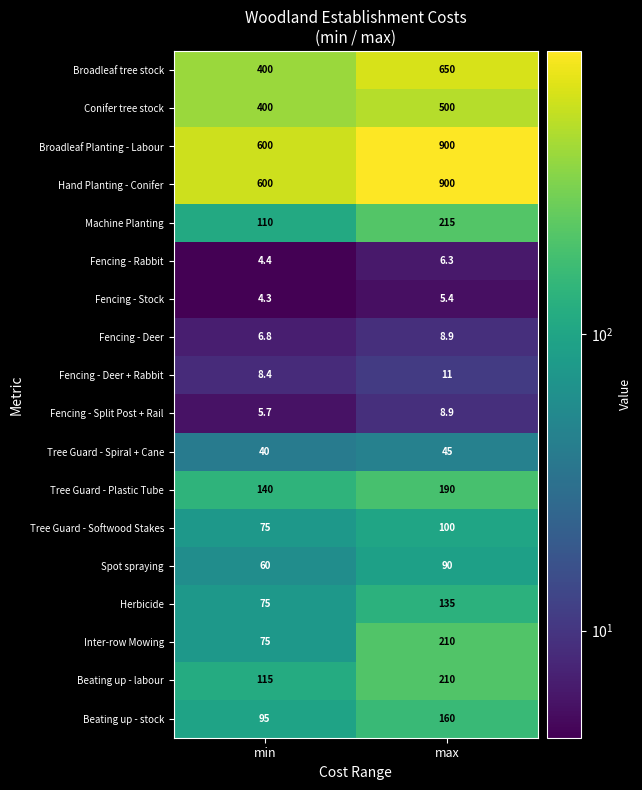

Is it true that Tree Guard - Softwood Stakes equals 166.5 at max?

False